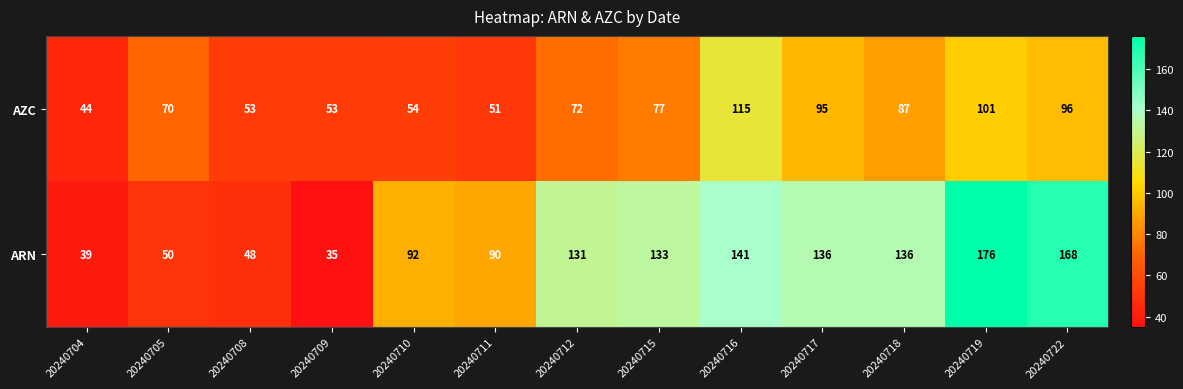

What is the difference between the highest and lowest values at 20240722?

72